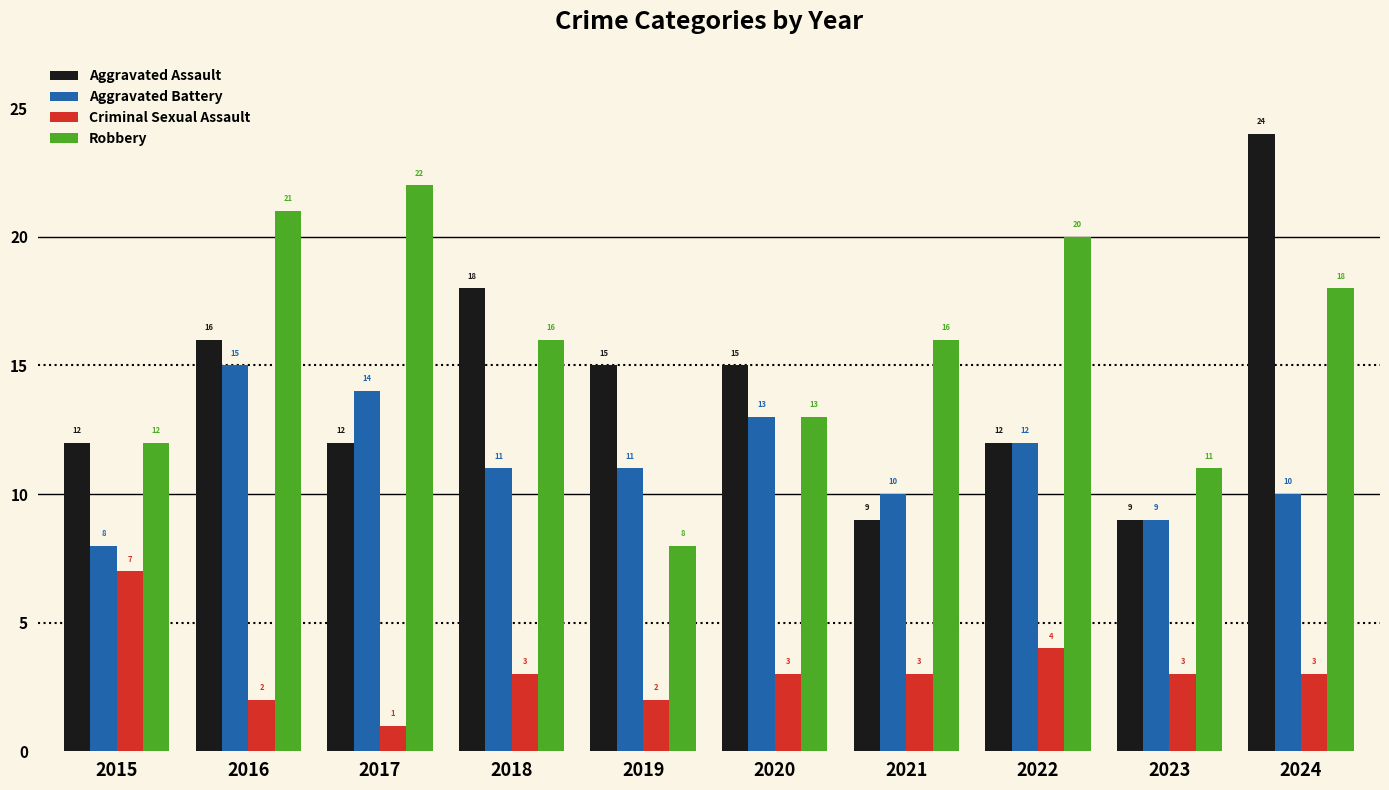

The Criminal Sexual Assault series shows 7 at 2022. True or false?

False